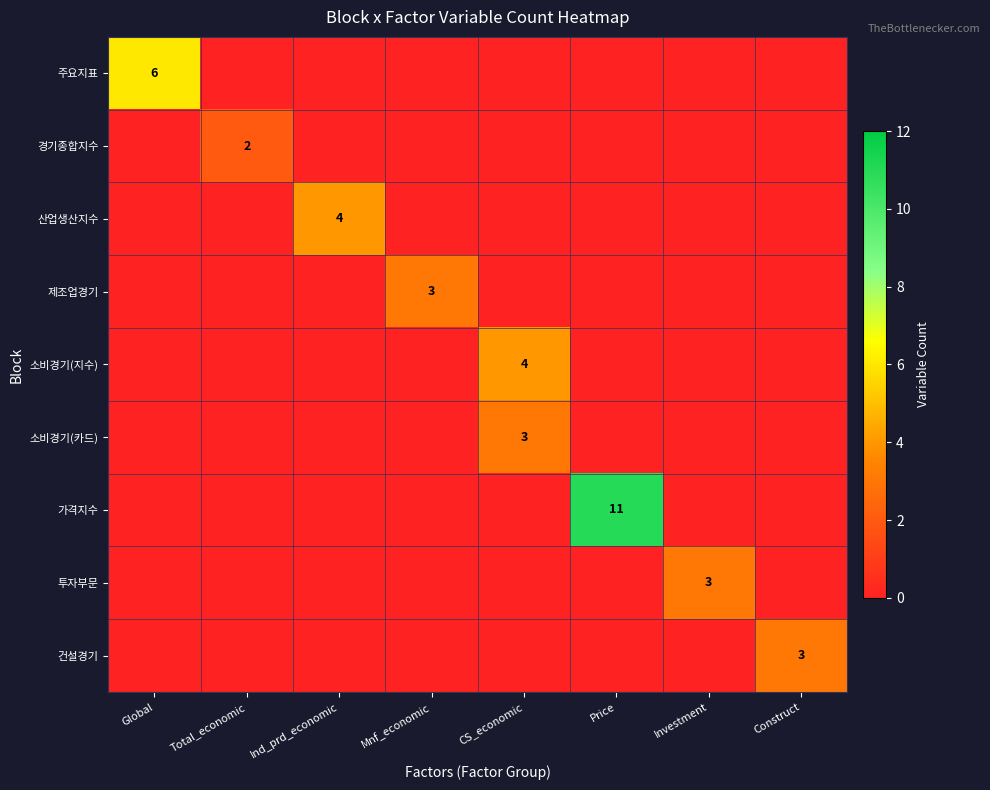

Which category has the highest value across all series?

Price